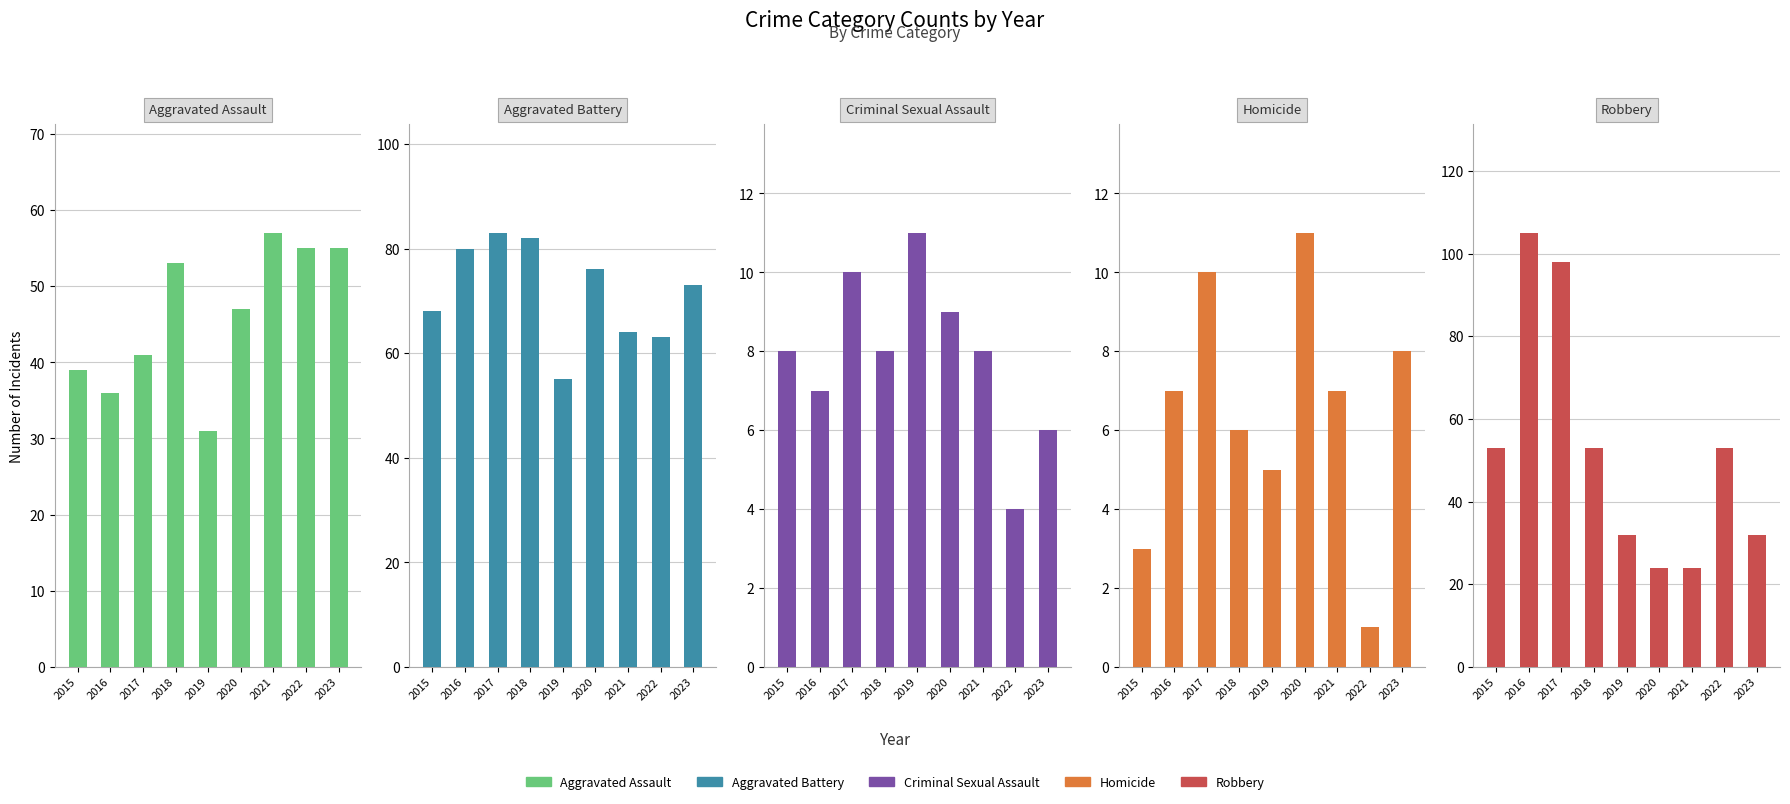

Between 2018 and 2020, which series saw the biggest shift?

Robbery